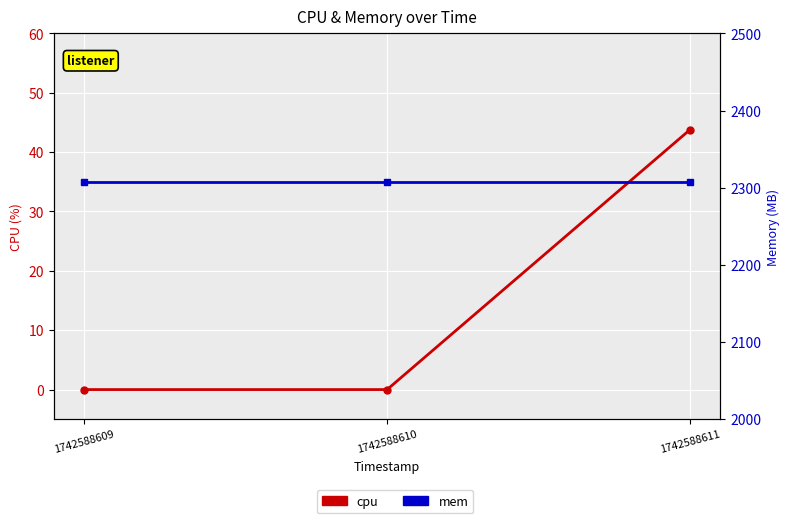

Does the chart display data point markers on the line(s)?

Yes